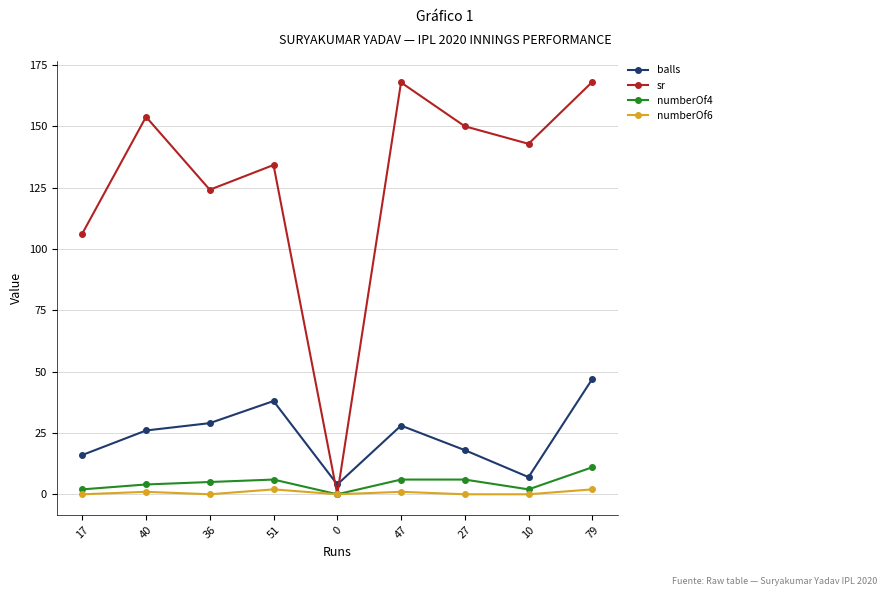

Which series has the widest spread of values?

sr